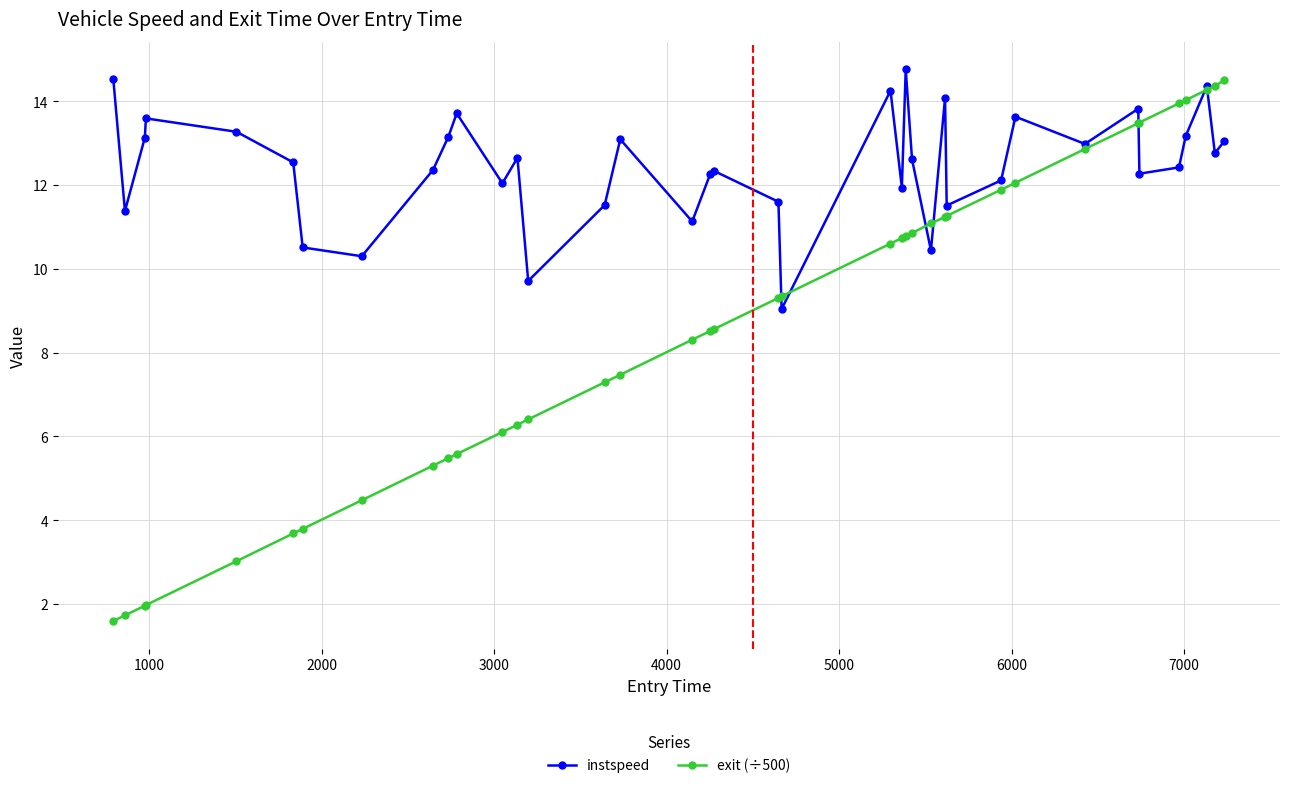

True or false: instspeed has more than 0 points higher than both neighbors.

True